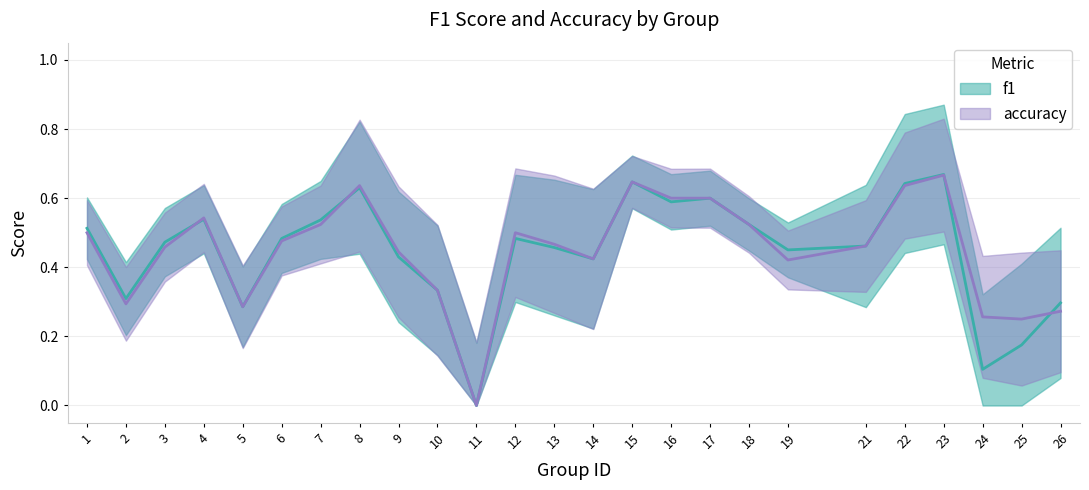

In f1, how many points are lower than both neighbors (excluding endpoints)?

7